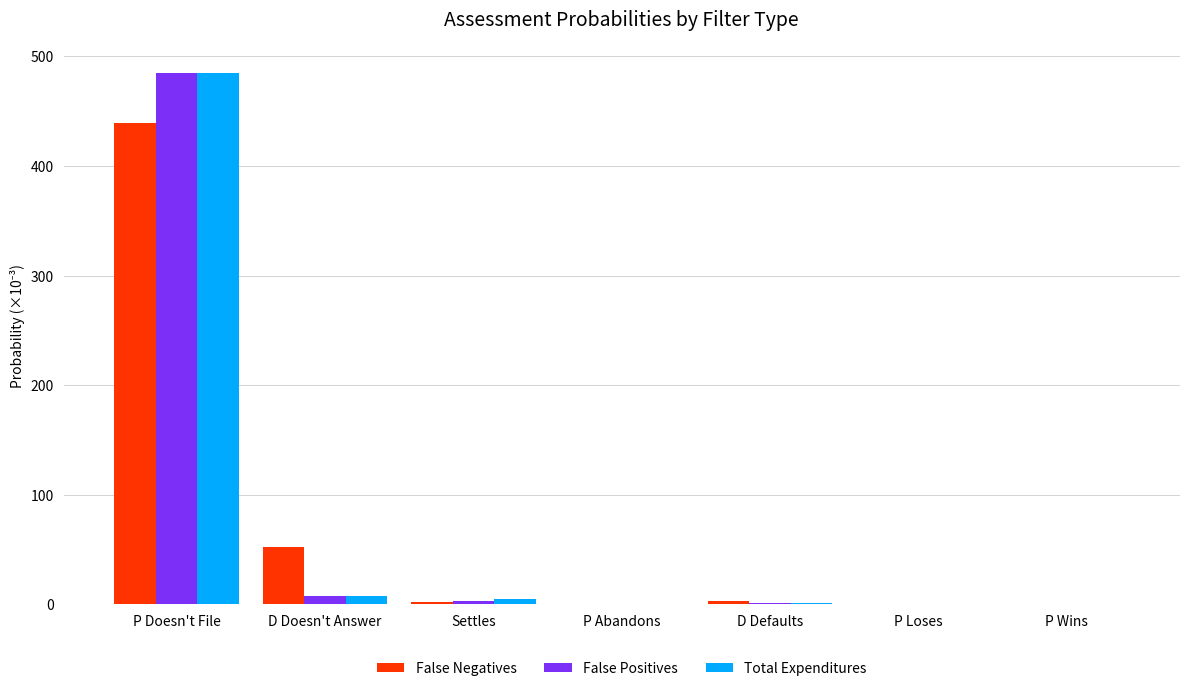

At which category is the sum across all series the highest?

P Doesn't File